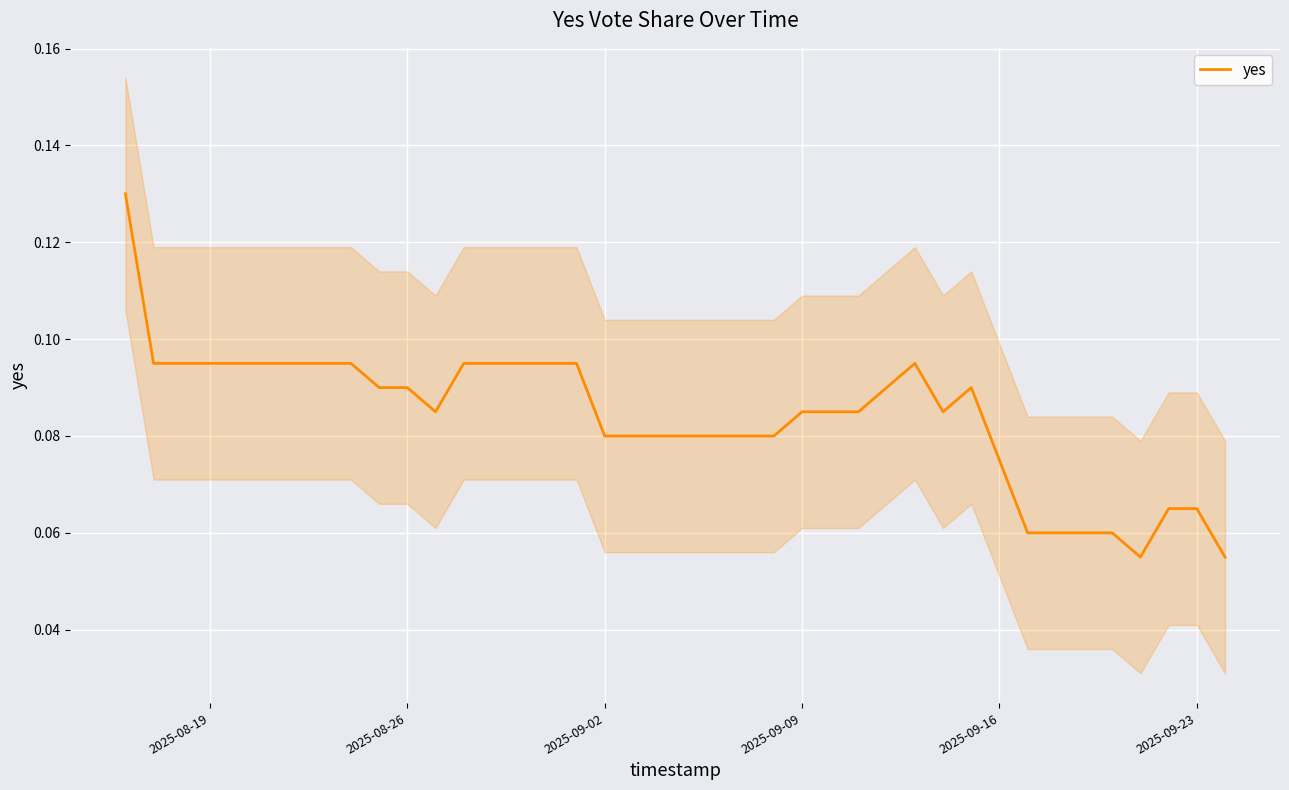

How many lines are shown in the chart?

1